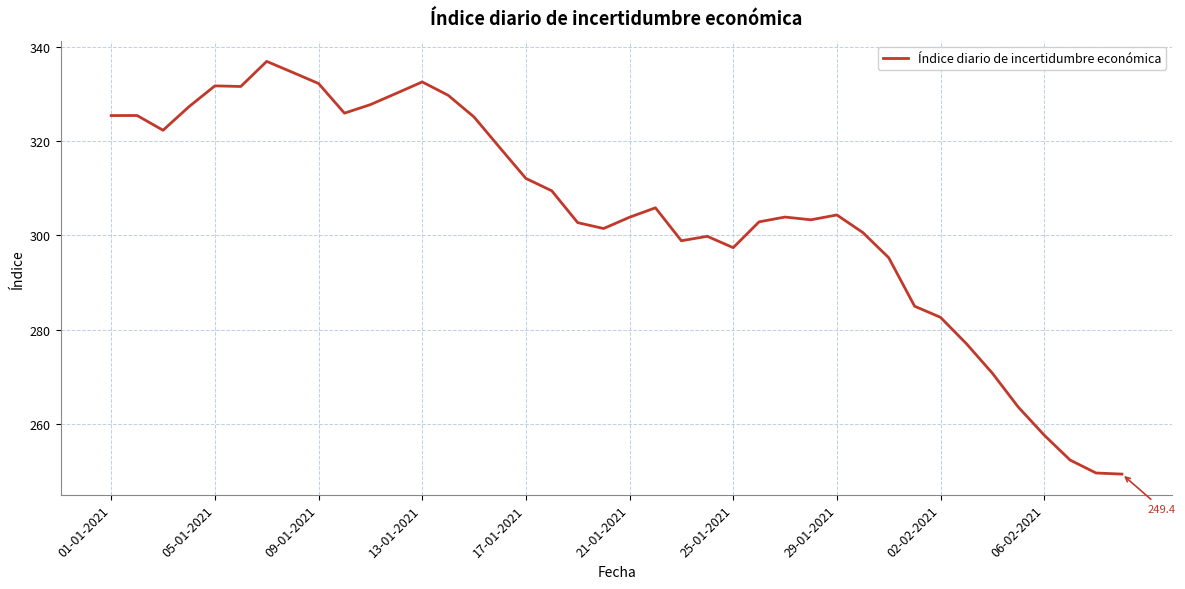

How many distinct data groups are displayed?

1